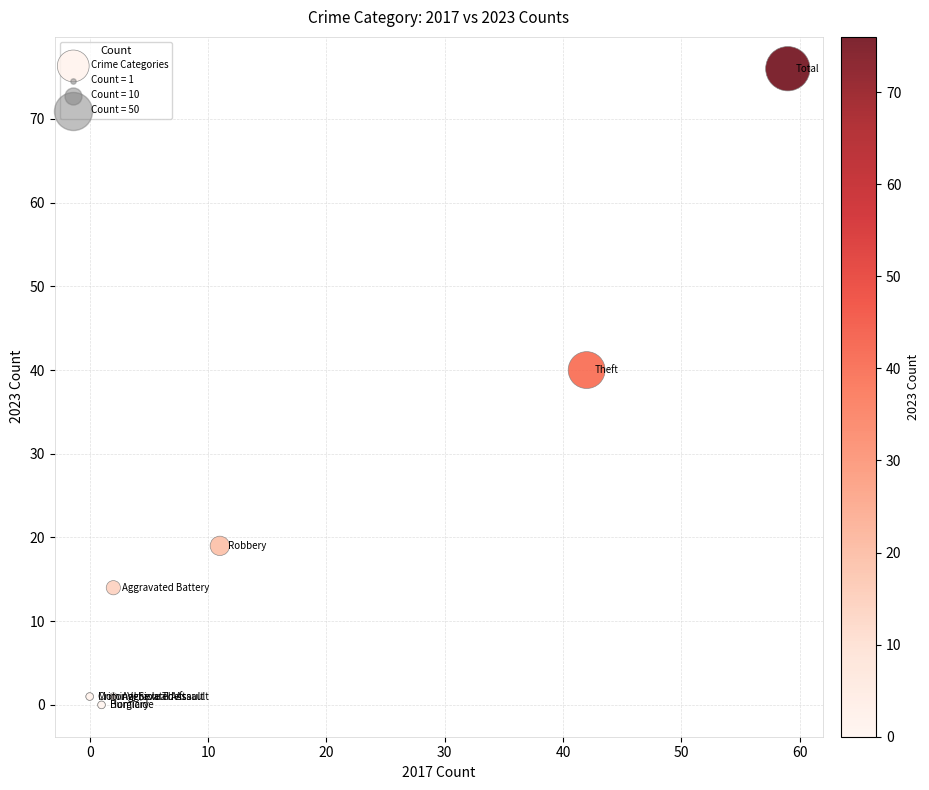

What Y value in the scatter plot is closest to 38?

40